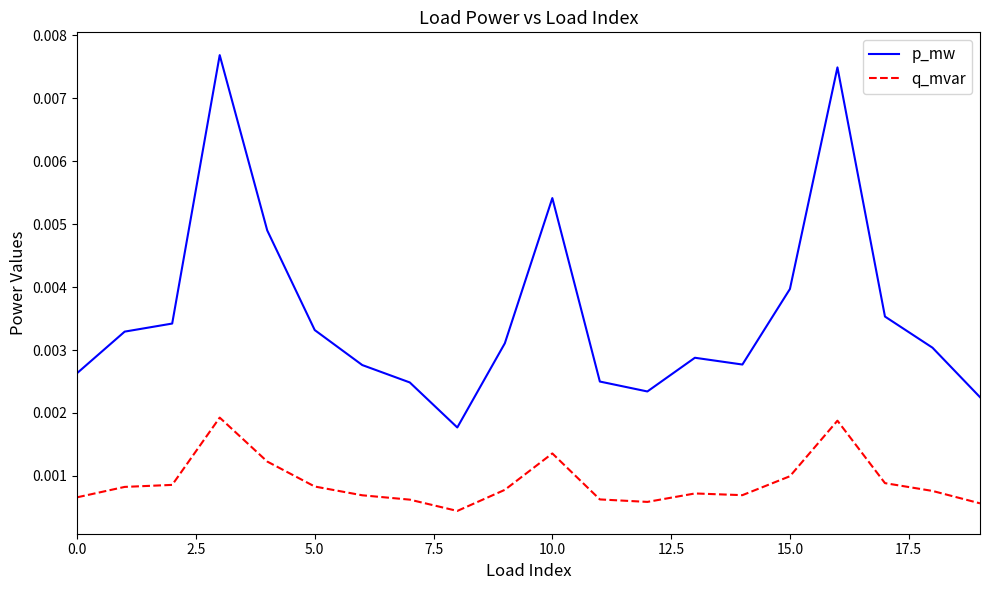

True or false: p_mw and q_mvar intersect in this chart.

False